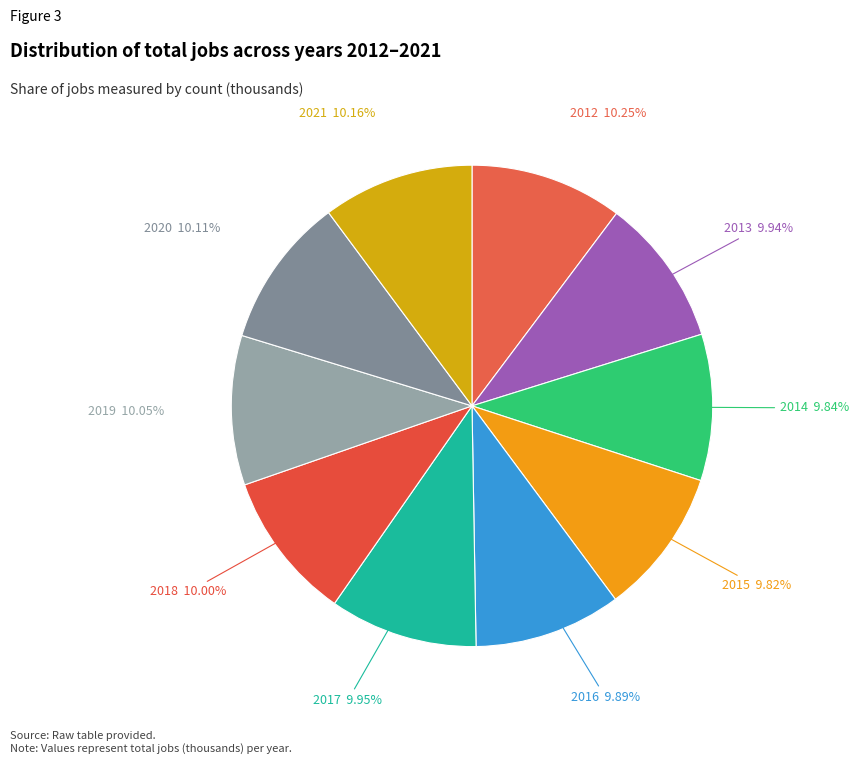

What is the ratio of the value at 2014 to the value at 2021?

1.0